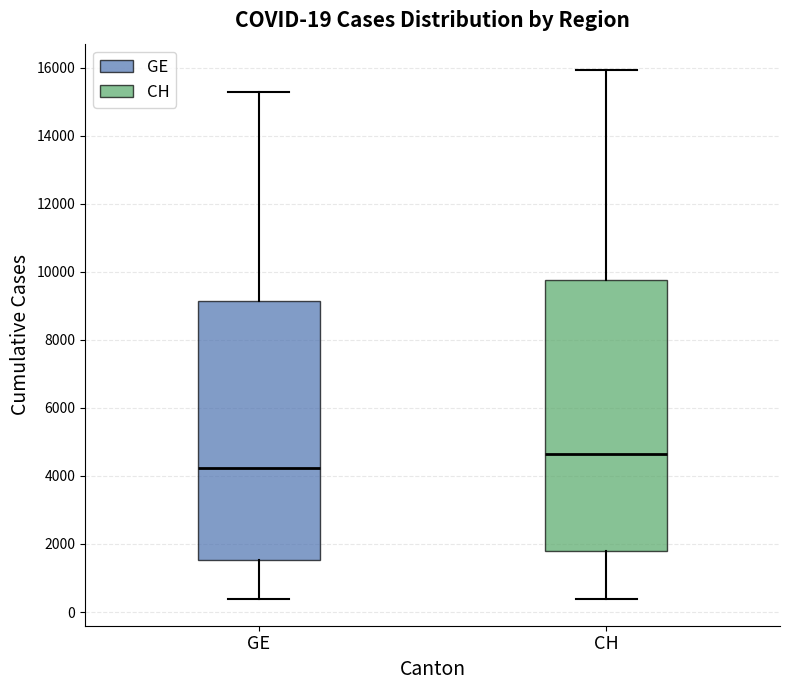

Comparing the boxes themselves (not the whiskers), which one is the tallest?

CH